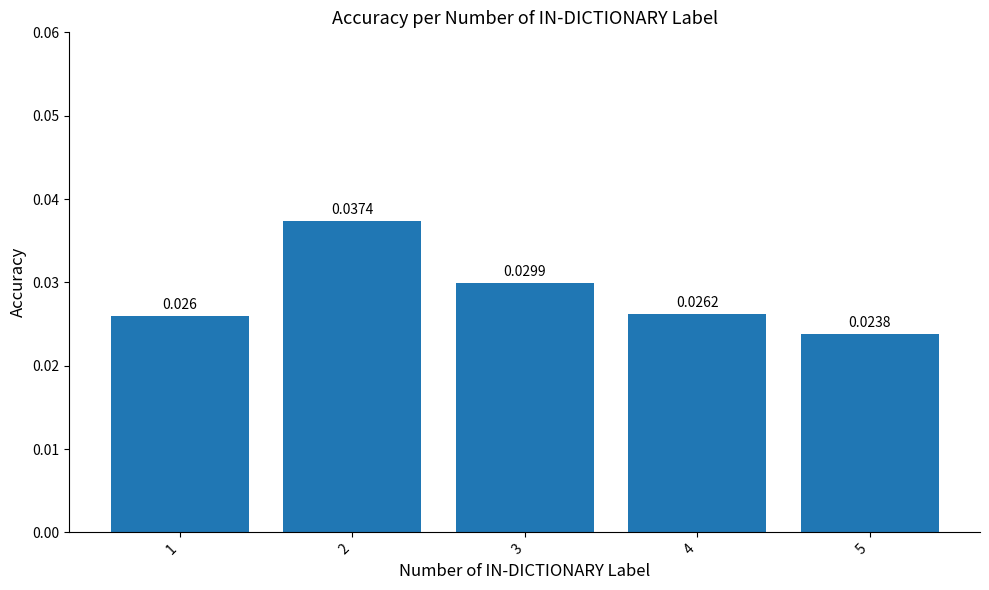

The chart shows a value of 0.0 at 4. True or false?

True